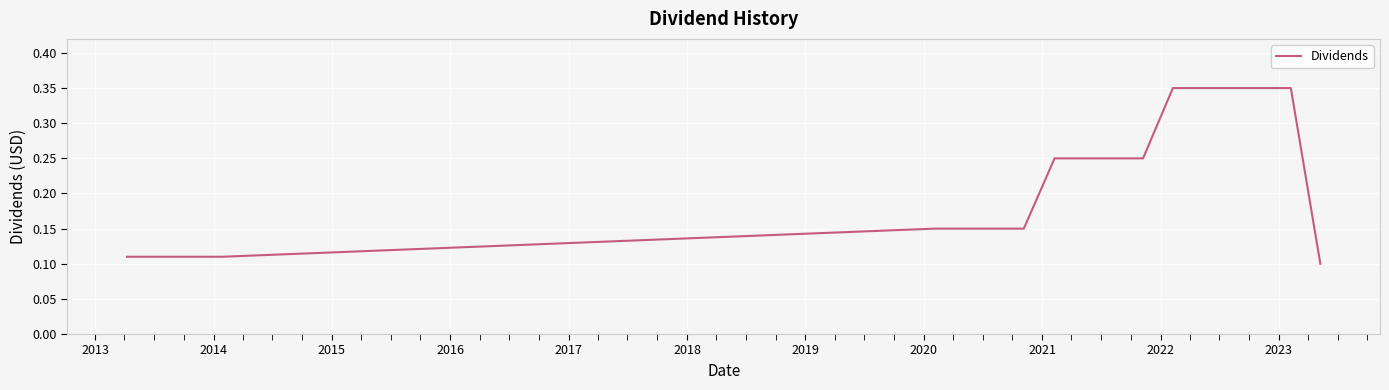

Is this an area chart (filled region under the line)?

No